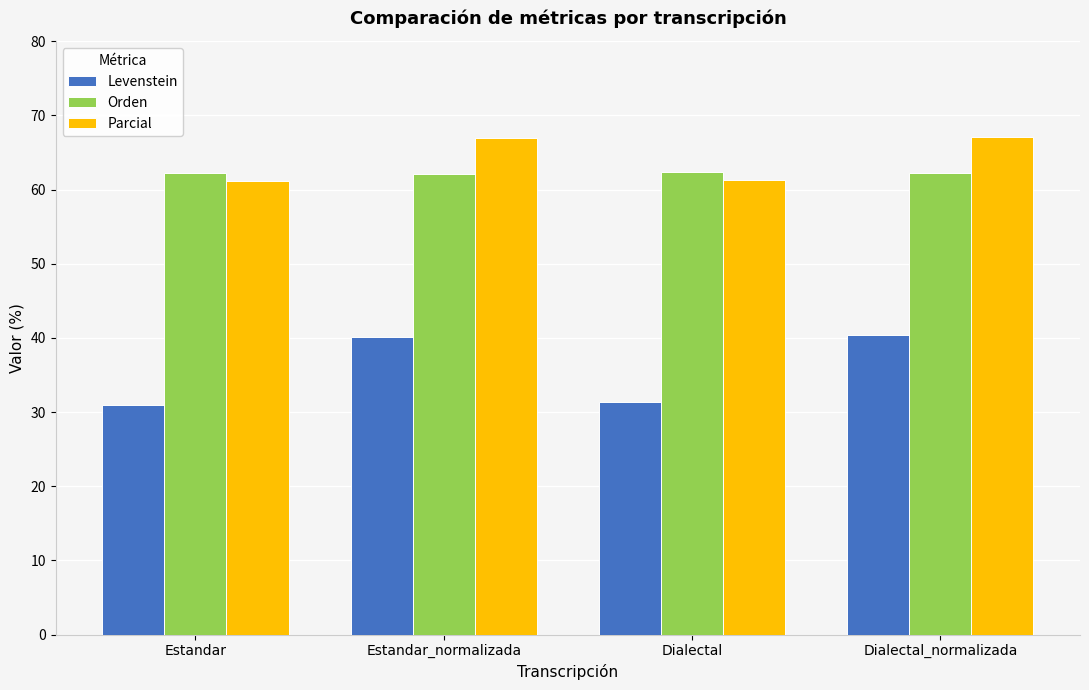

How many values in the Parcial series are below 66?

2